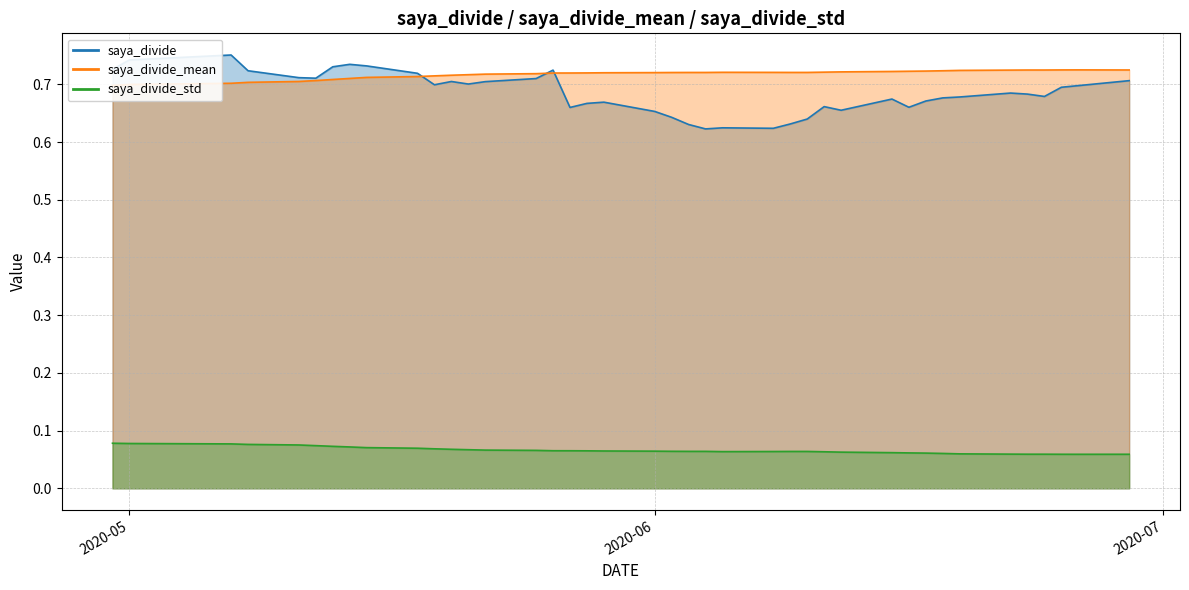

Is the value of saya_divide_mean at 2020-06-17 greater than the value of saya_divide at 2020-05-26?

No